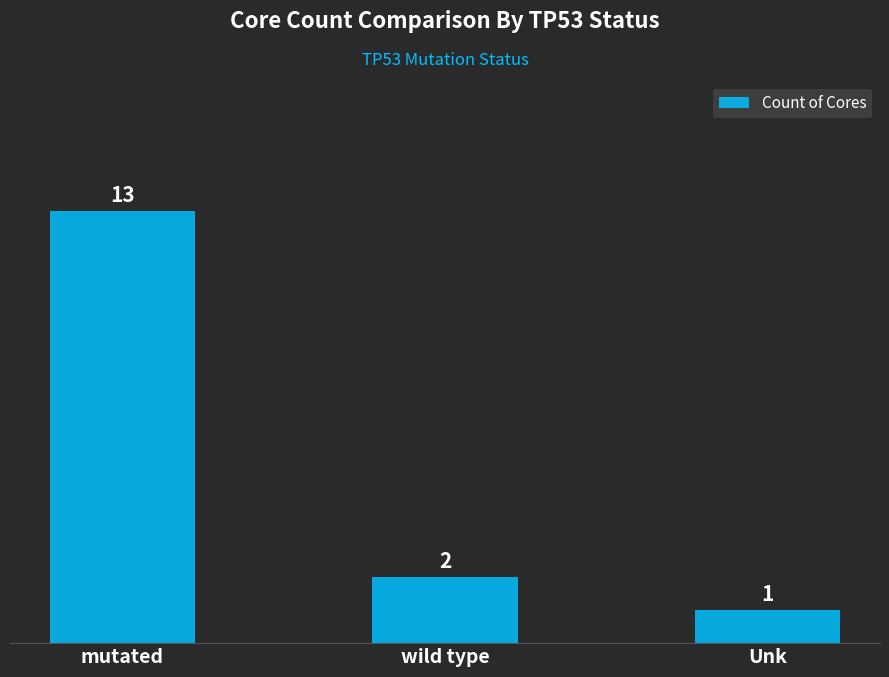

Rank the categories by value from highest to lowest.

mutated, wild type, Unk